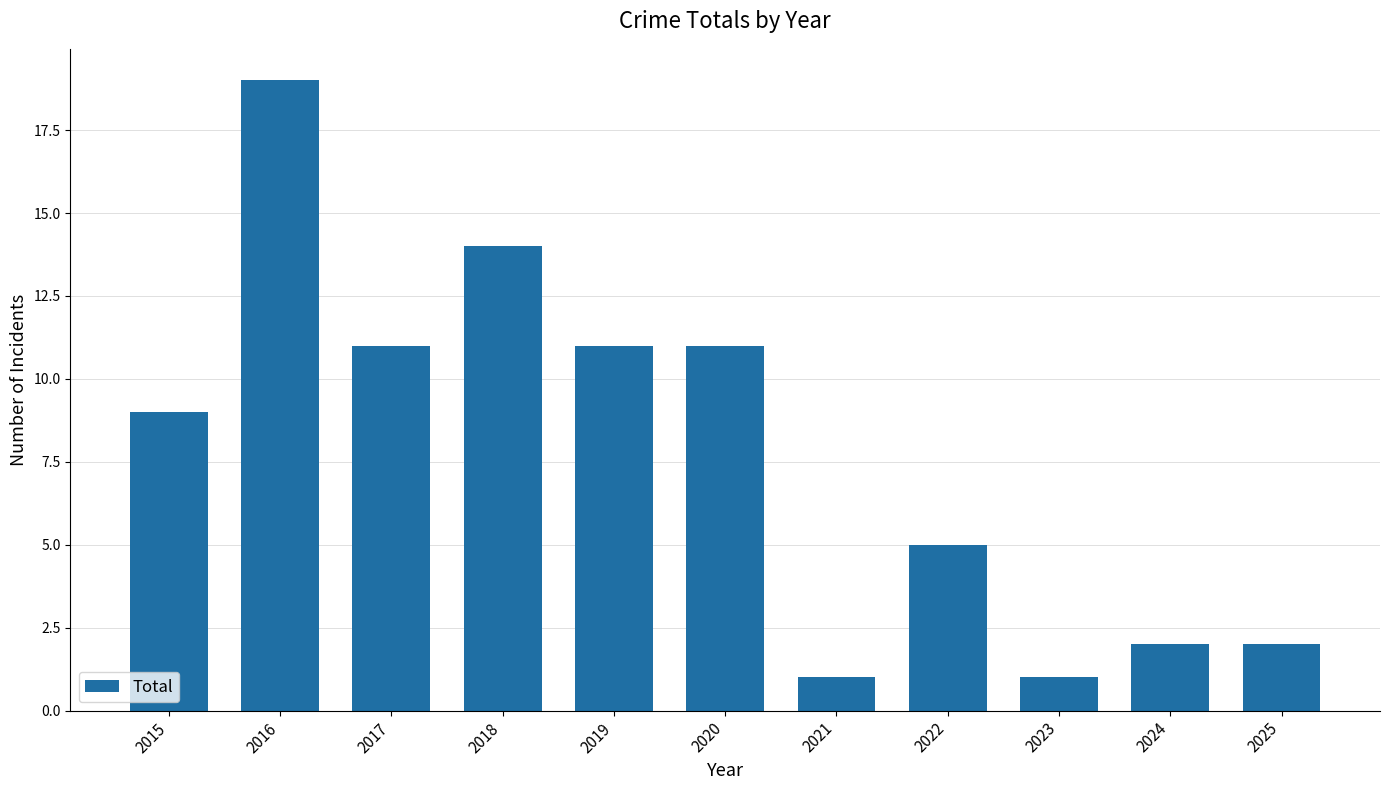

Which has a higher value, 2015 or 2019?

2019